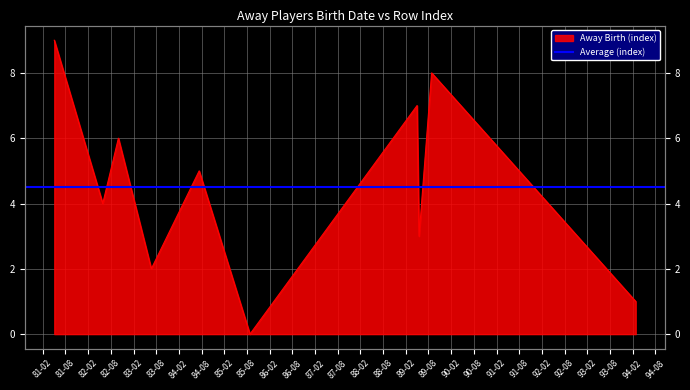

Rank the categories by value from highest to lowest.

1981-05-04, 1989-08-27, 1989-05-02, 1982-10-02, 1984-07-13, 1982-05-29, 1989-05-18, 1983-06-24, 1994-02-25, 1985-08-26